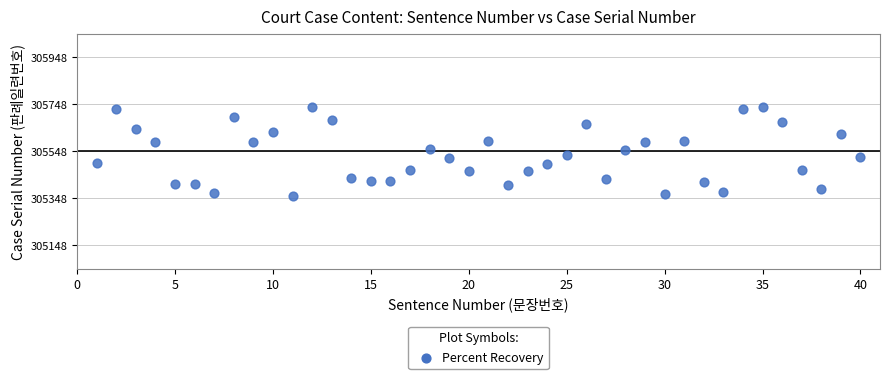

What is the range of Y values (max minus min)?

379.7